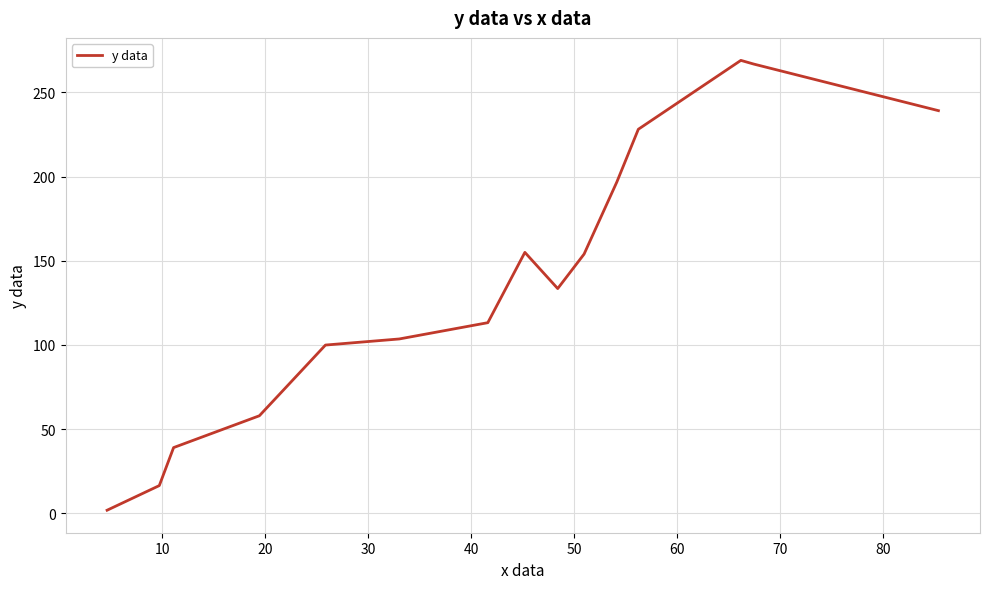

What is the maximum value shown in the chart?

268.9